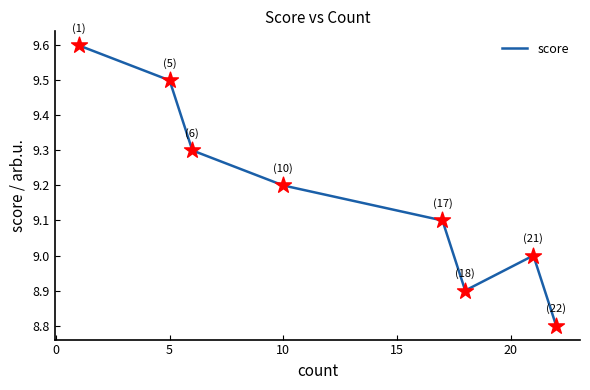

True or false: the data has more than 0 interior local peaks.

True